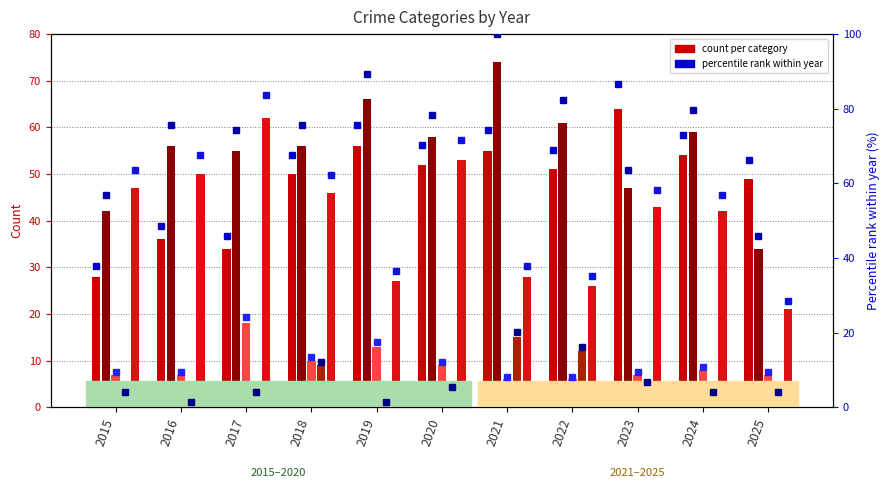

Which category has the lowest value in the Robbery series?

2025